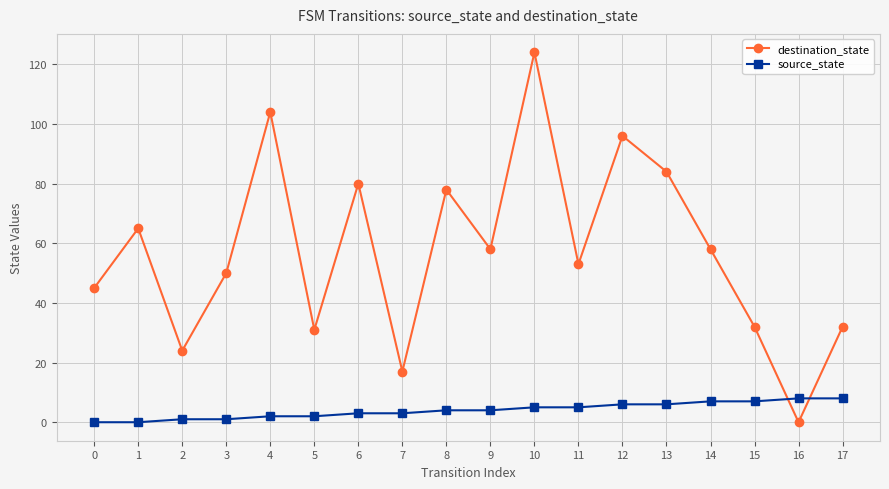

Where do destination_state and source_state first cross each other?

15 and 16